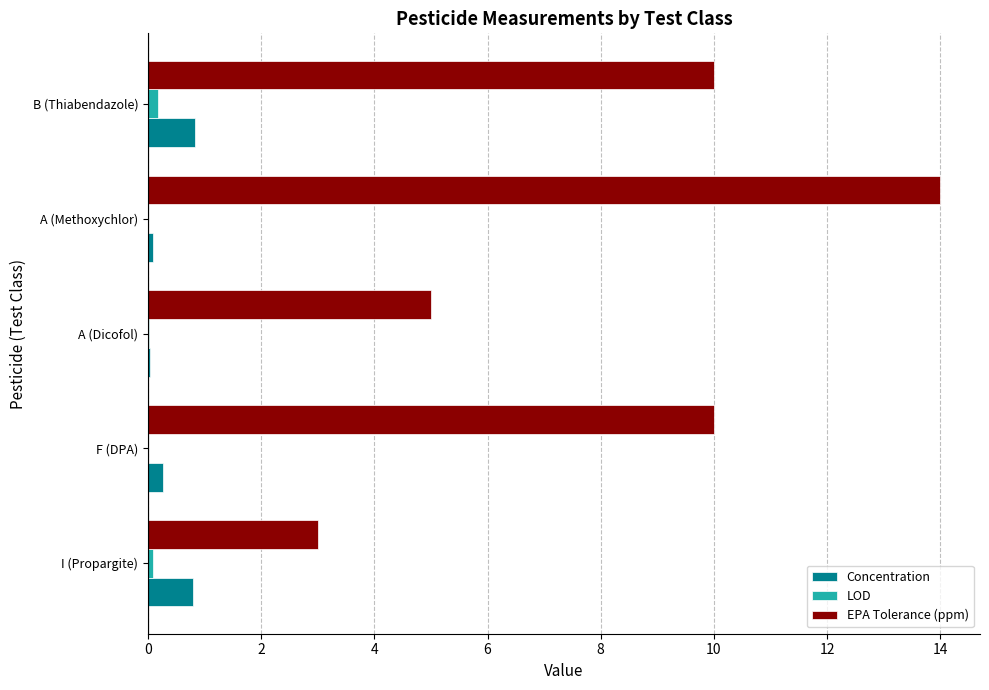

What is the sum of all EPA Tolerance (ppm) values?

42.0